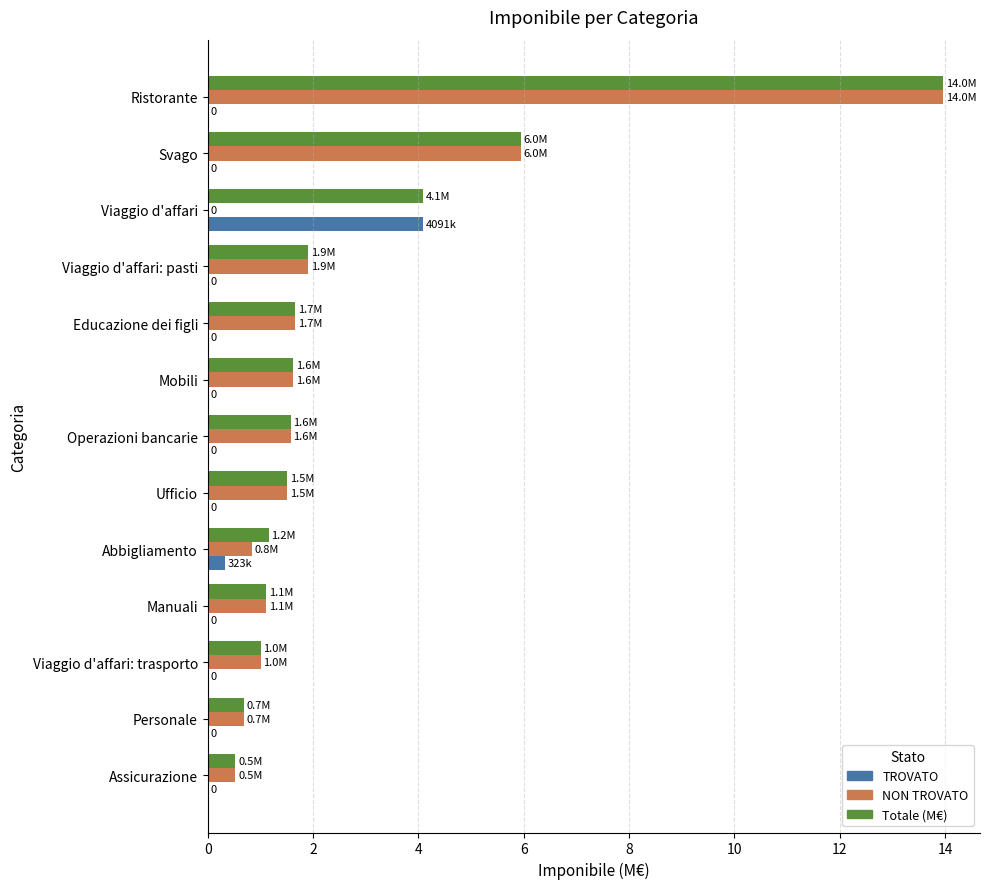

How many data points does each series have?

13